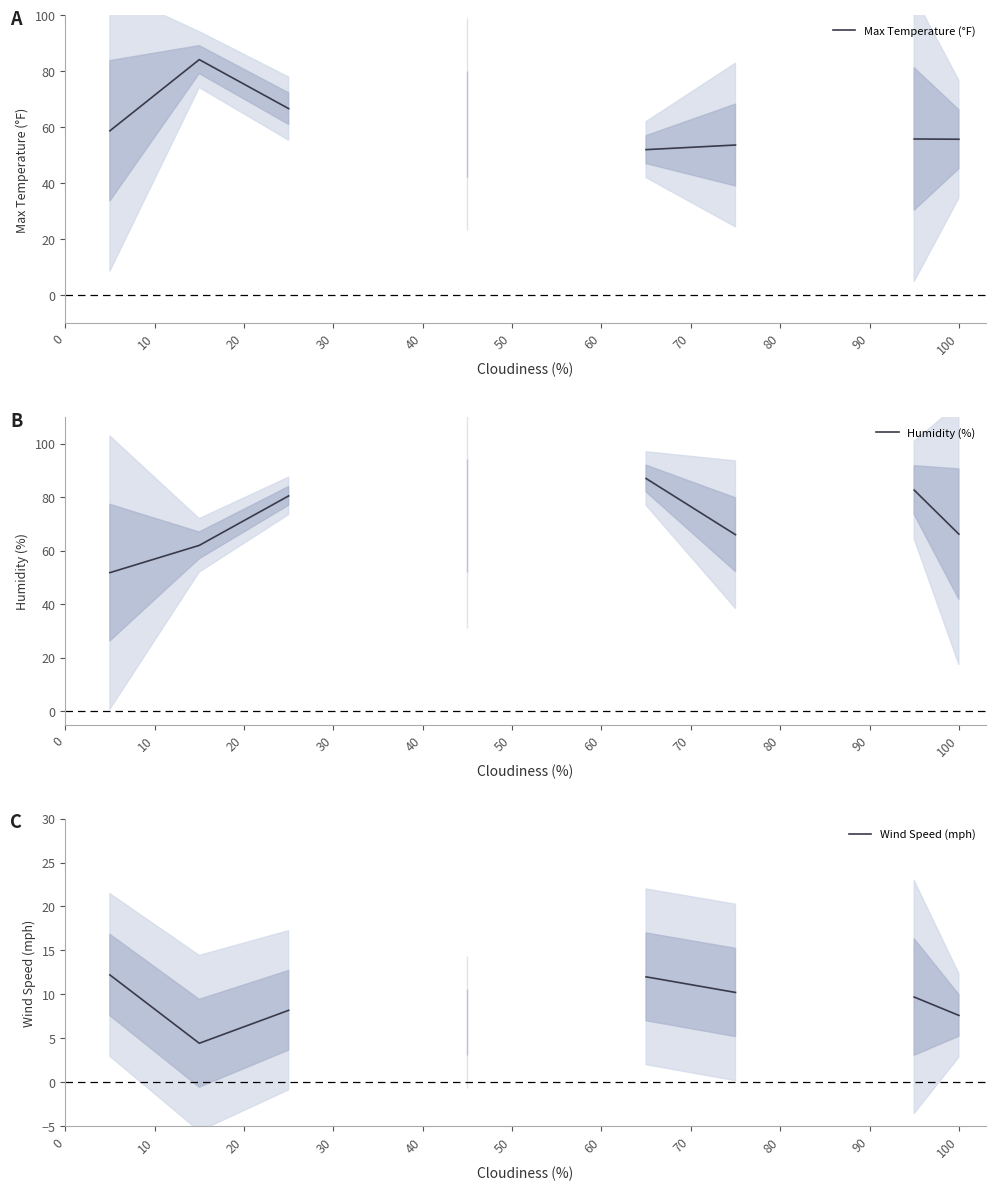

Between 40 and 80, which is larger?

80